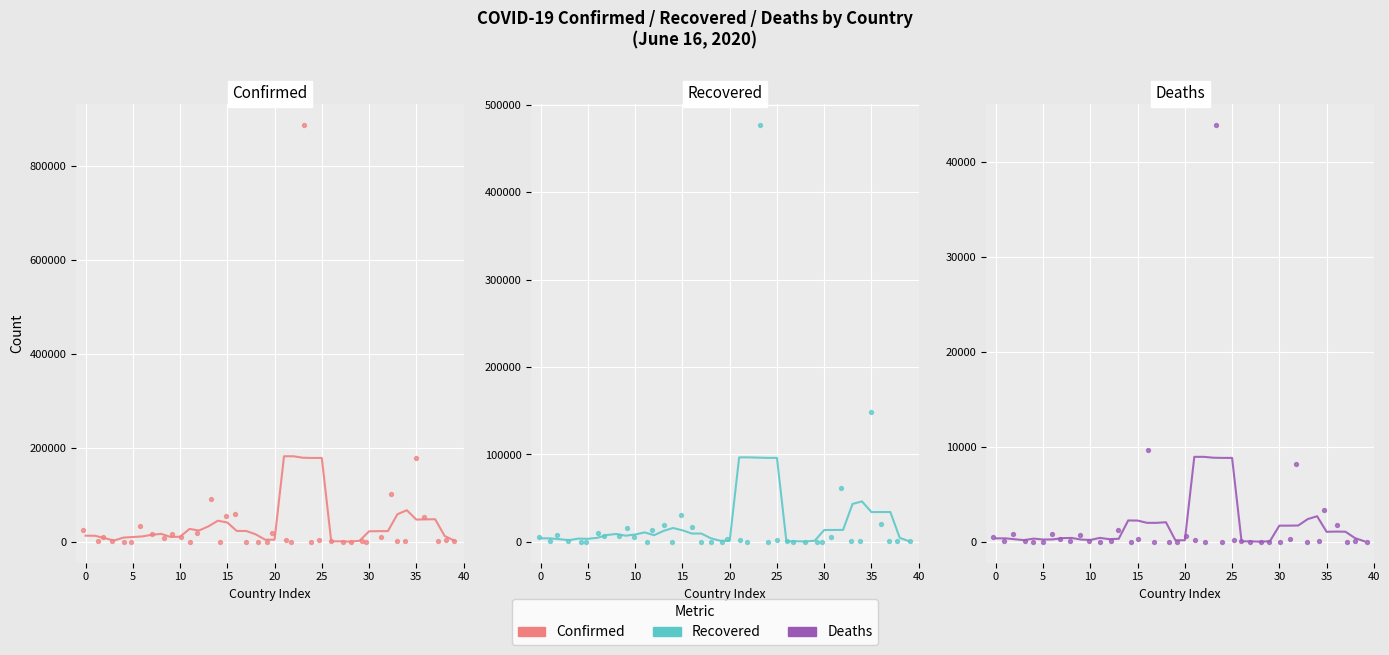

Is the value of Deaths at 18 greater than the value of Confirmed at 23?

No